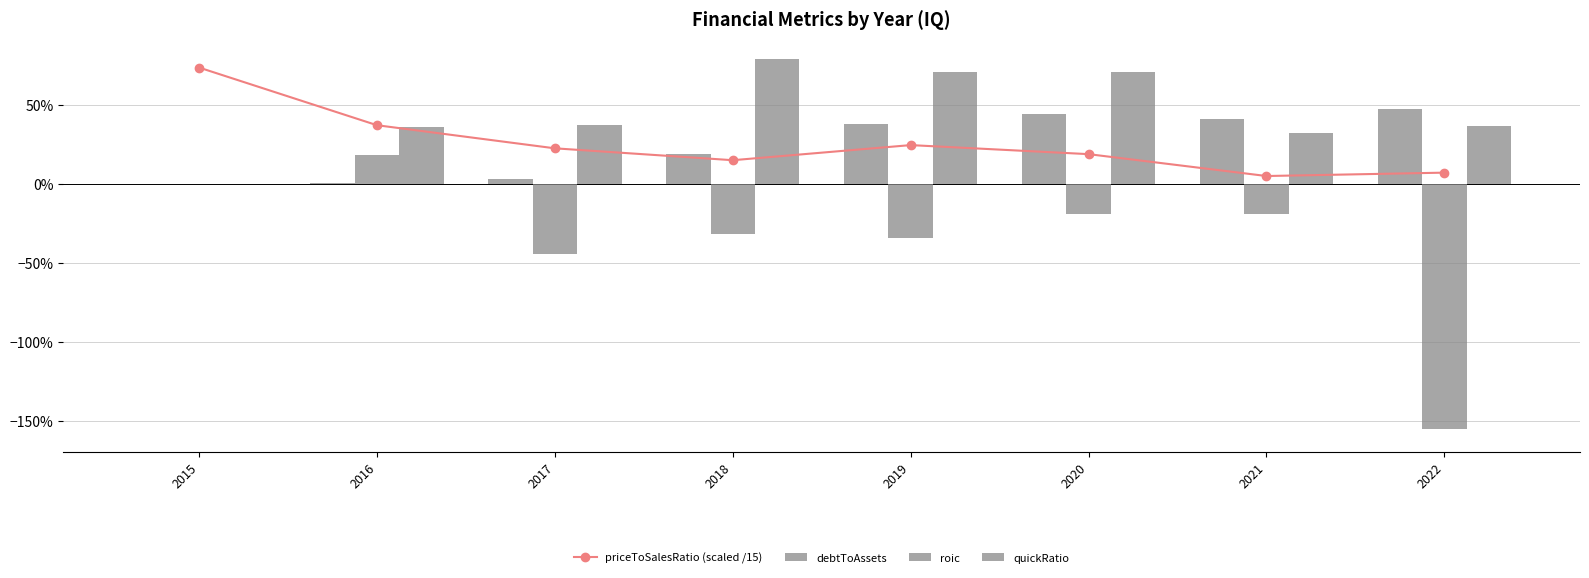

At which label does priceToSalesRatio (scaled /15) reach its minimum?

2021